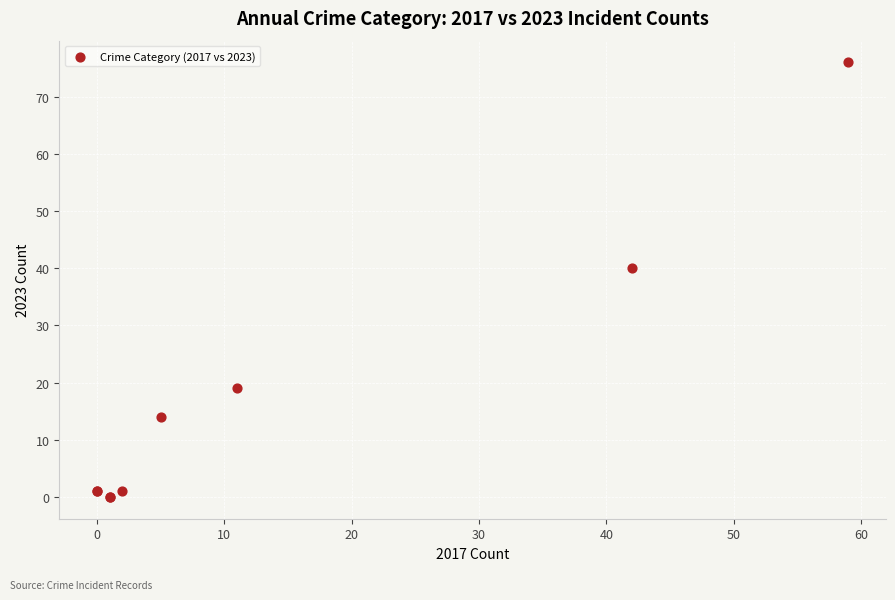

What Y value in the scatter plot is closest to 38?

40